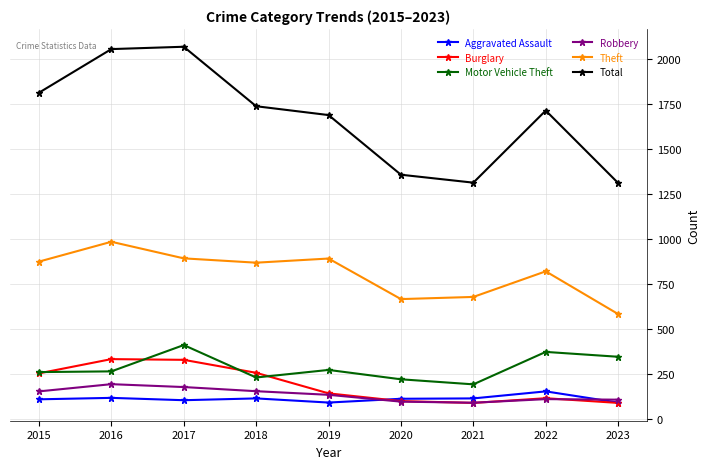

Where is the first local maximum for Motor Vehicle Theft?

2017